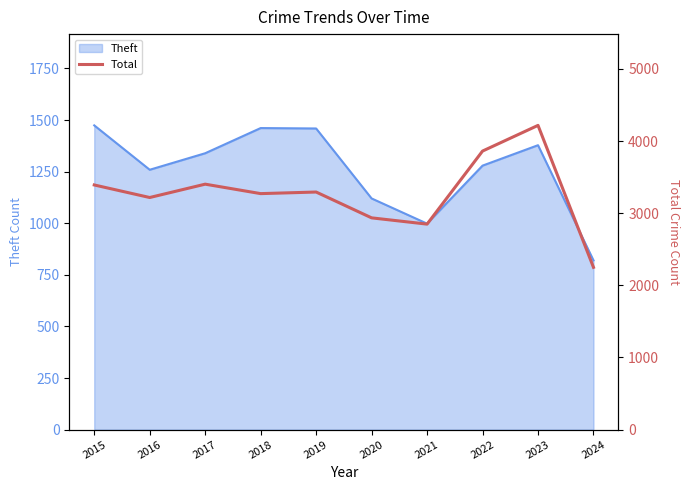

The Theft series shows 731 at 2020. True or false?

False